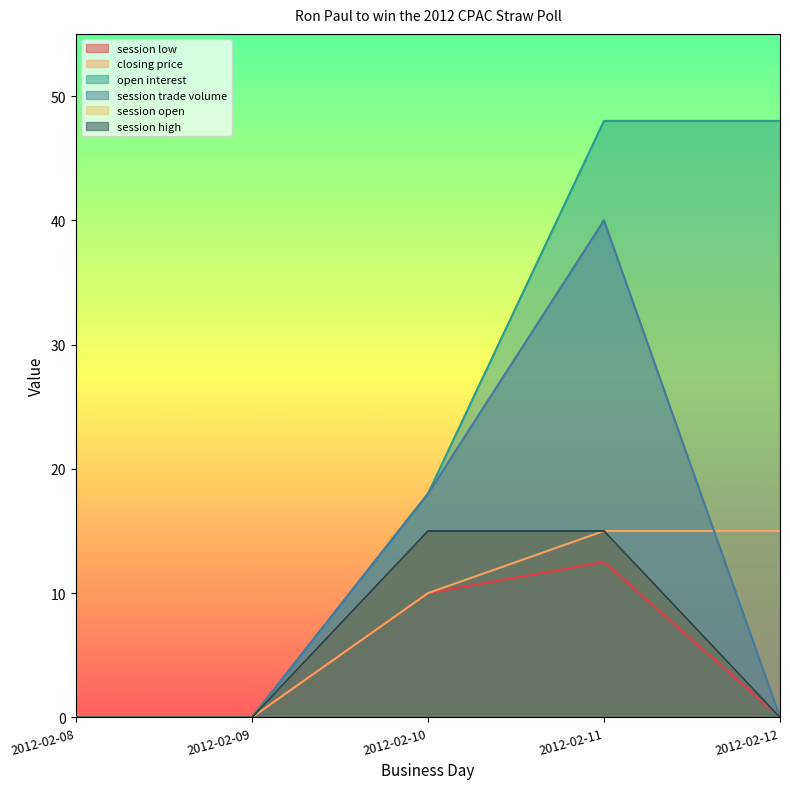

What is the difference between the second highest and second lowest values in the session high series?

15.0